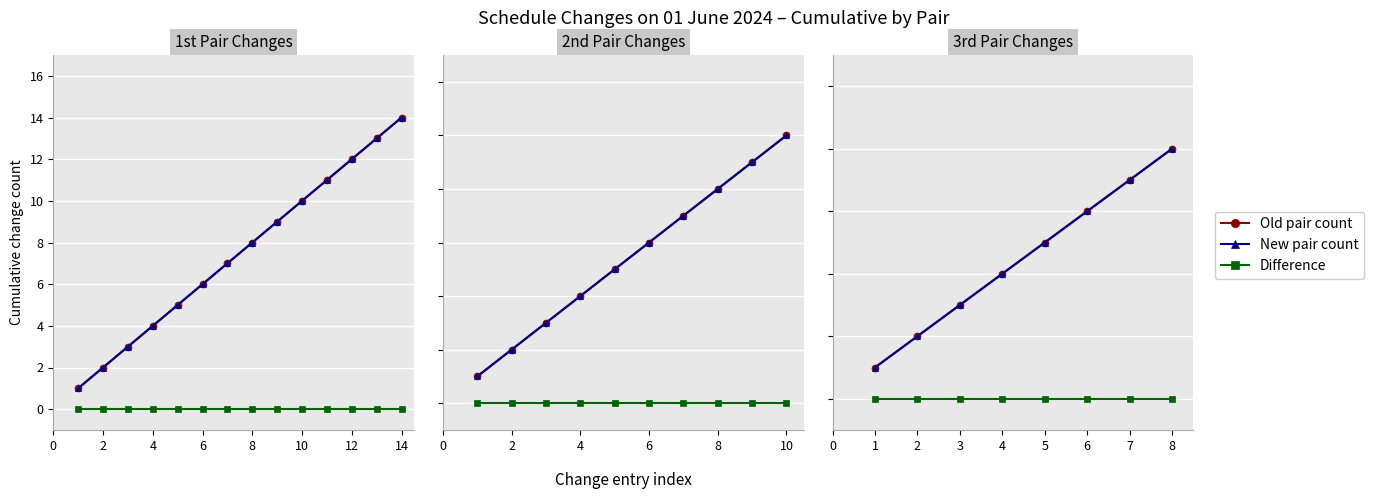

Which series has the largest total across all categories?

Old pair count